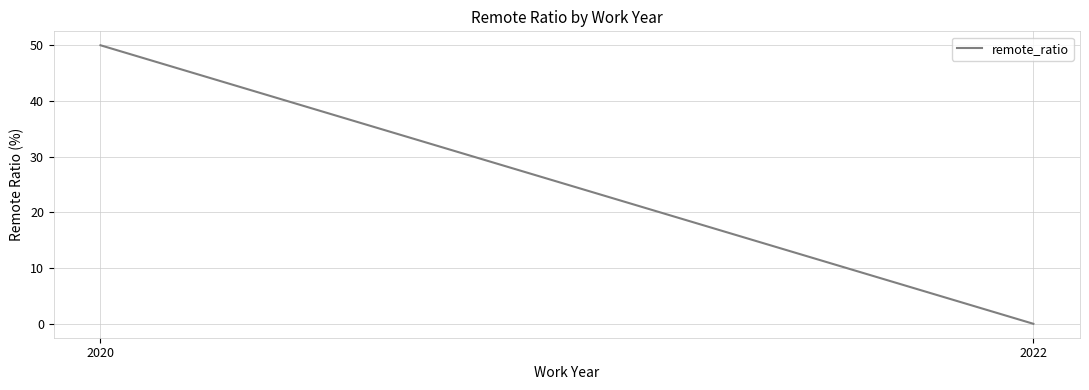

How many lines are shown in the chart?

1